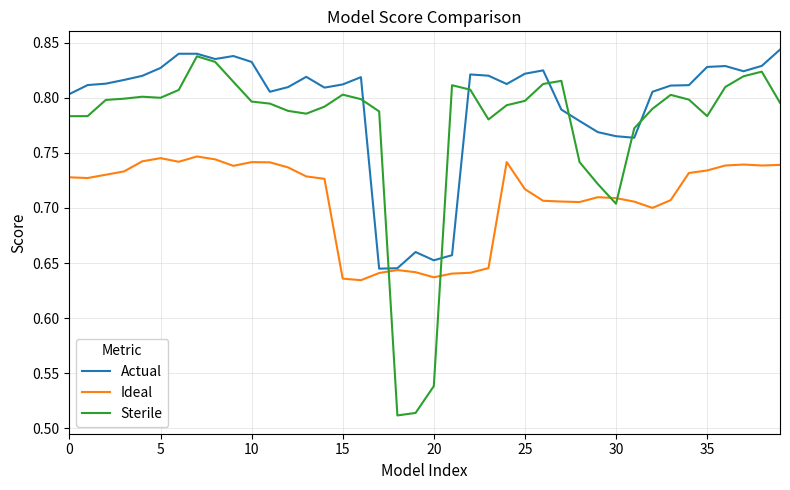

Does the chart have visible grid lines?

Yes